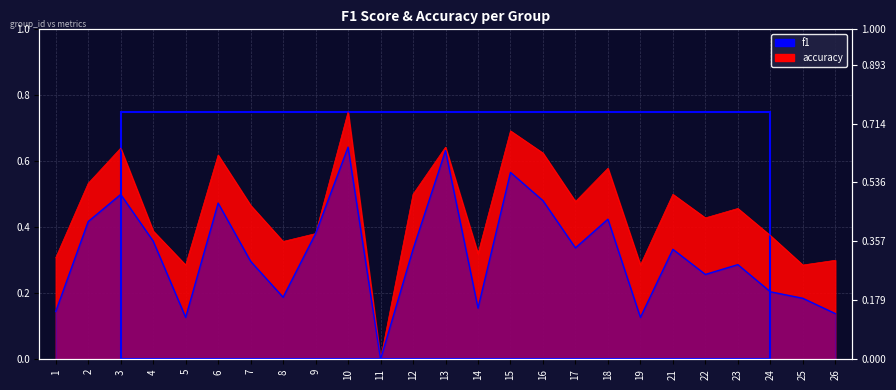

The accuracy series shows 0.5 at 21. True or false?

True